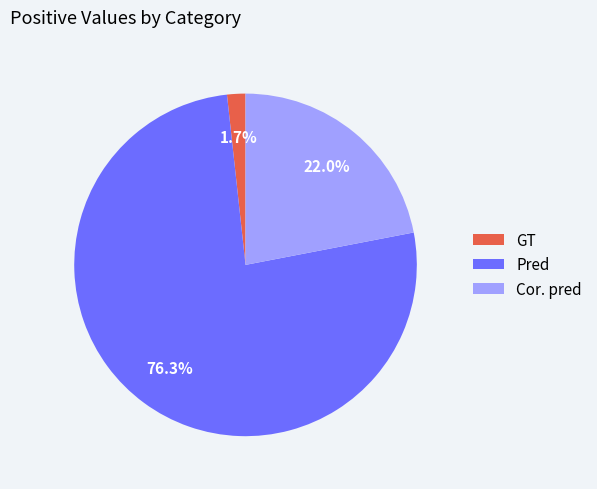

To the nearest percent, what is the combined percentage of Cor. pred and GT?

24%